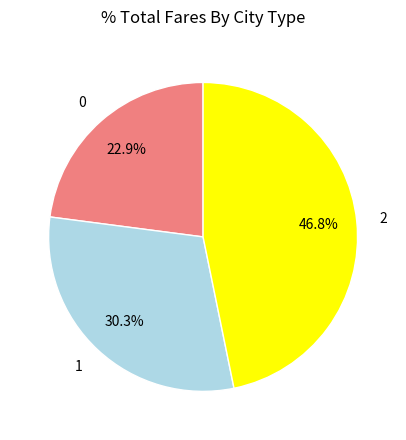

What is the ratio of the value at 1 to the value at 2?

0.6